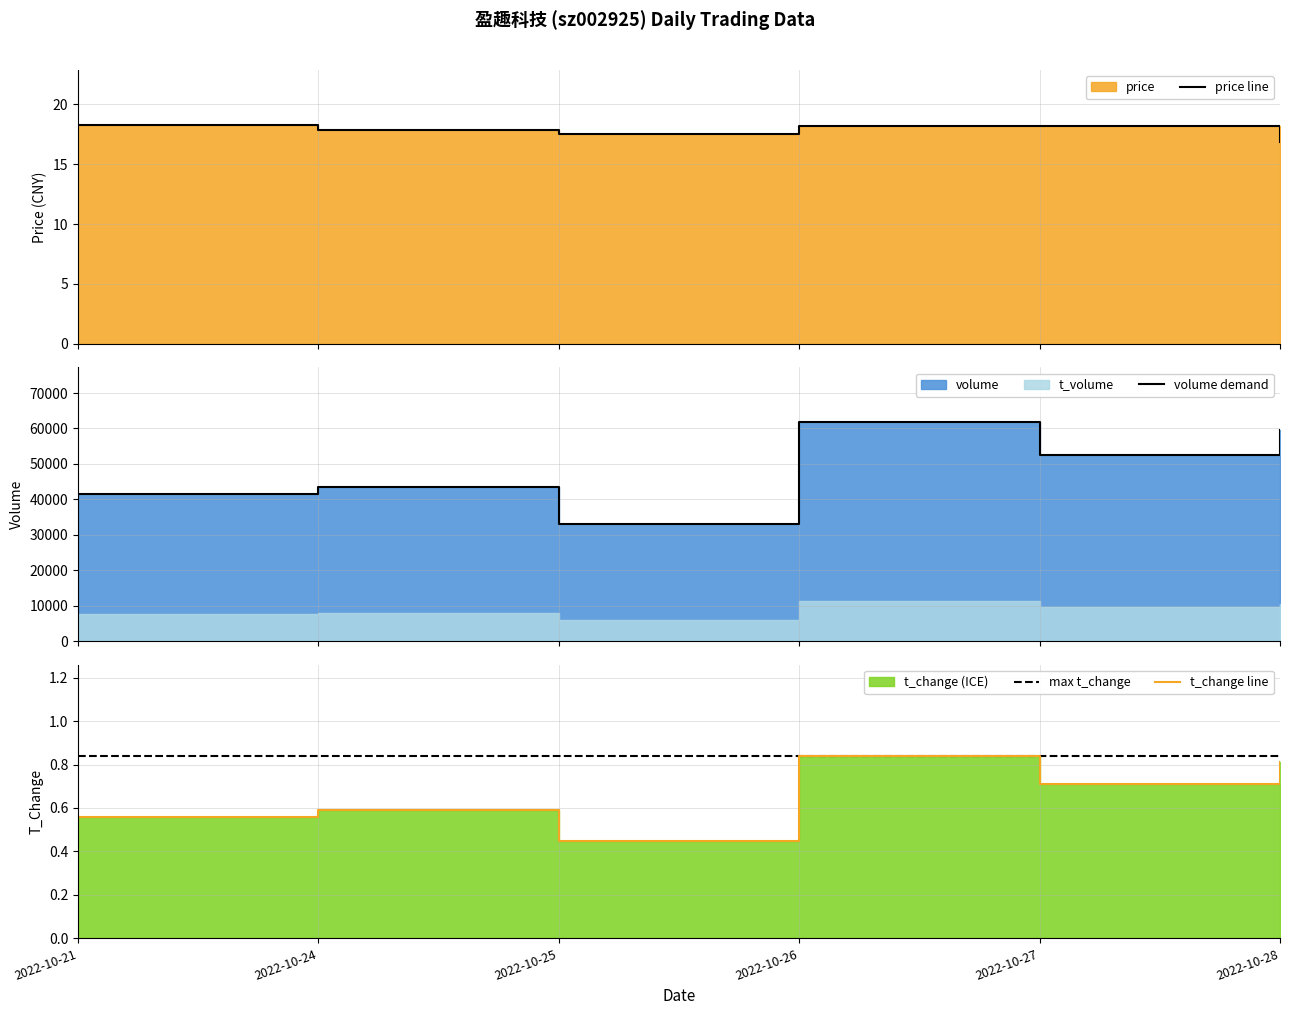

Does the chart display data point markers on the line(s)?

No